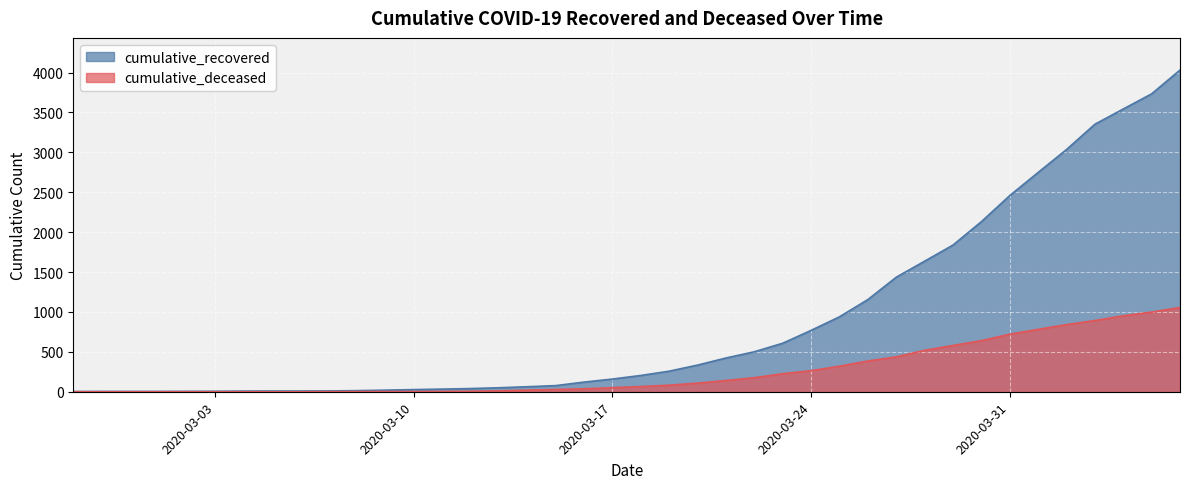

At which category is the sum across all series the highest?

2020-04-06